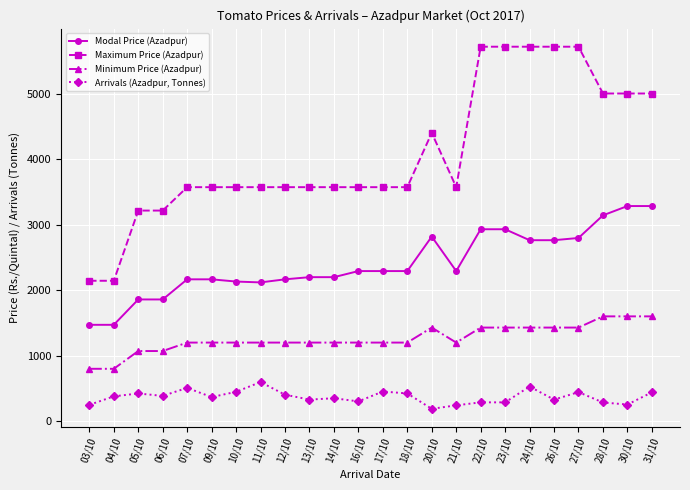

What is the label of the 15th point from the right?

13/10